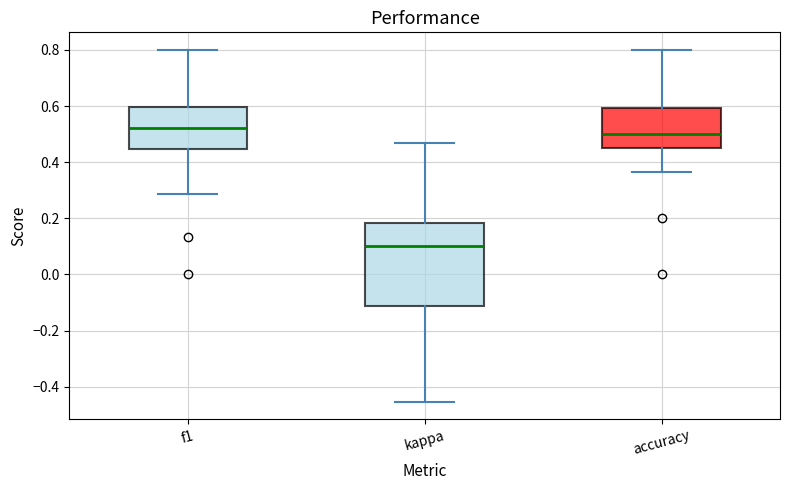

Reading left to right, read every box against the y-axis: the position of its median line, the range the box covers, and the ends of its whiskers. The values are not printed on the chart, so give them approximately, as read against the axis.

f1: median 0.52, box 0.44 to 0.60, whiskers 0.28 to 0.80
kappa: median 0.10, box -0.12 to 0.18, whiskers -0.46 to 0.46
accuracy: median 0.50, box 0.46 to 0.60, whiskers 0.36 to 0.80